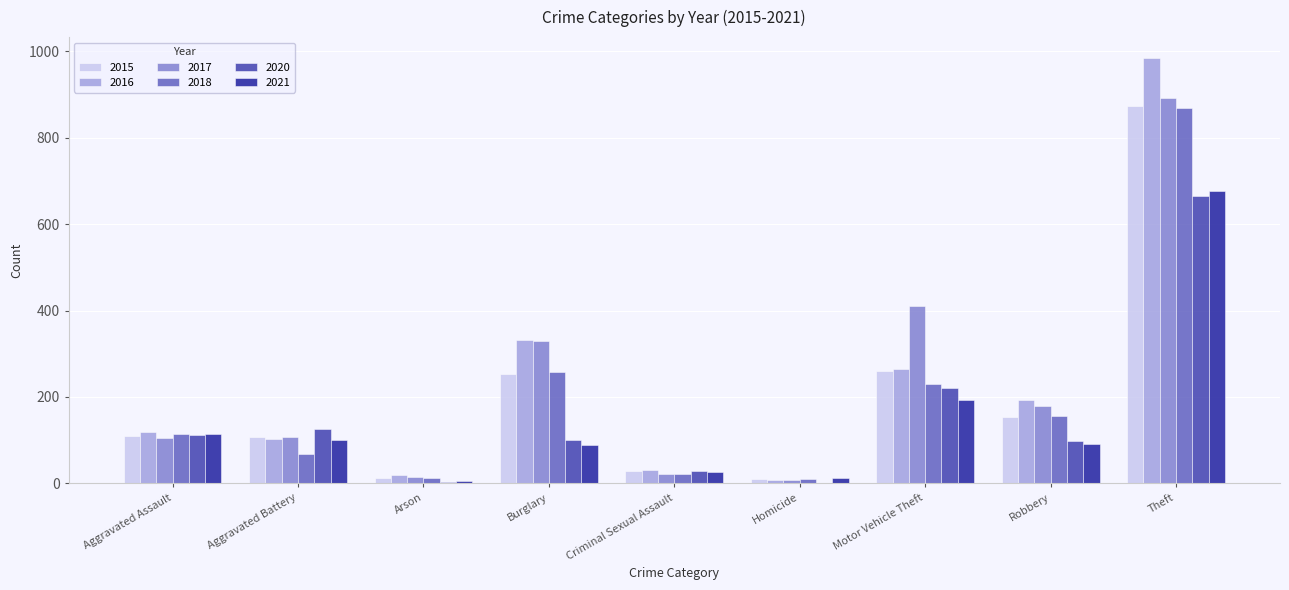

Are the bars grouped side by side (vs. stacked)?

Yes